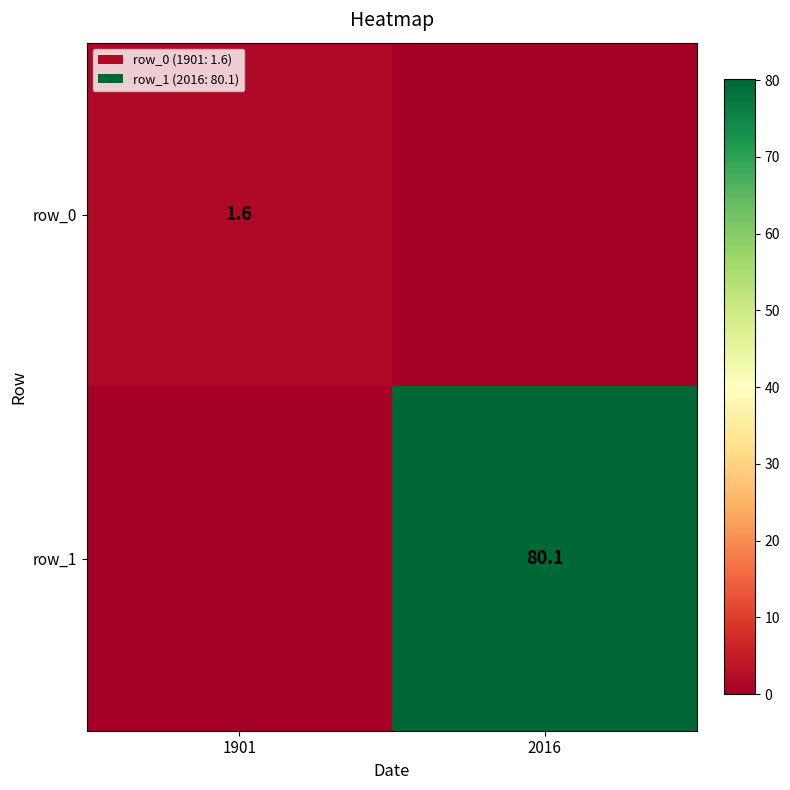

Is it true that row_0 equals 2.3 at 1901?

False